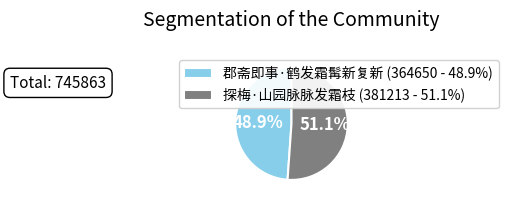

To the nearest percent, what portion does 探梅·山园脉脉发霜枝 represent?

51%